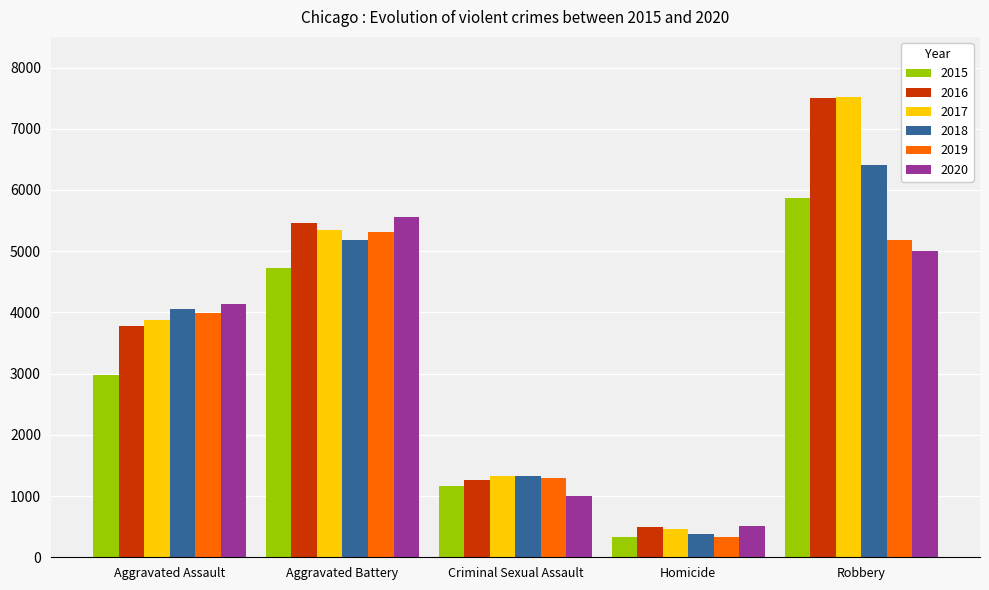

The 2015 series shows 639 at Criminal Sexual Assault. True or false?

False